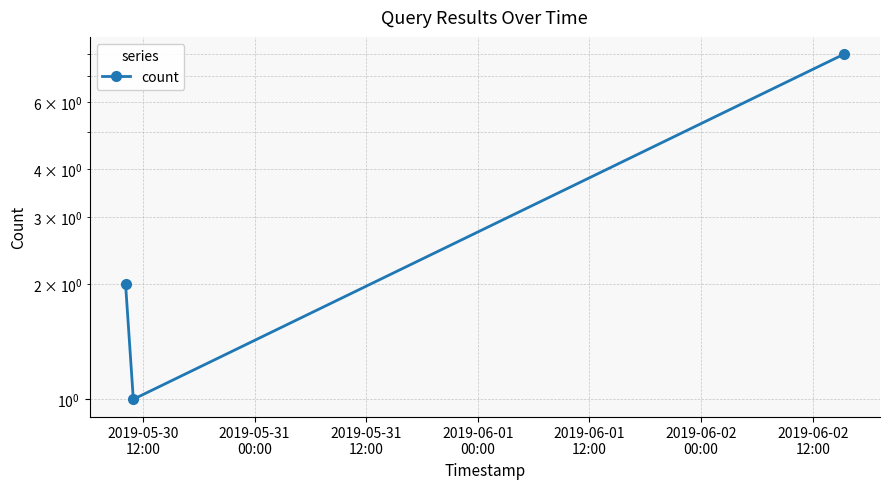

Is it true that the value at 2019-05-30
12:00 is 3?

False